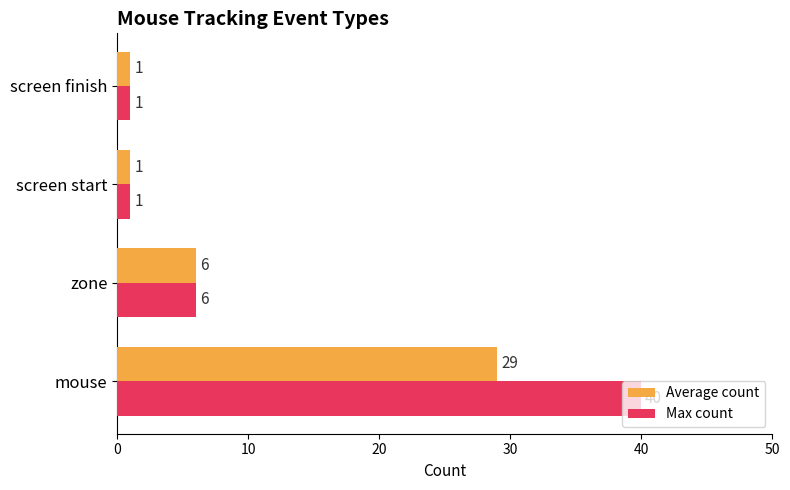

What is the difference between the highest and lowest values at mouse?

11